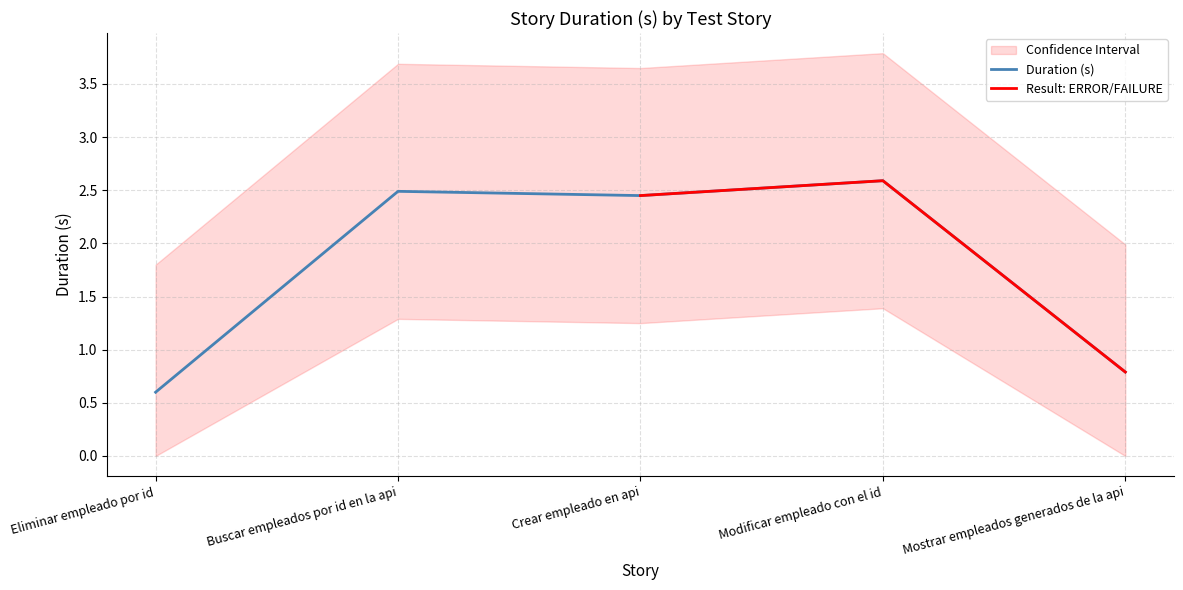

True or false: the data shows 0.6 at Eliminar empleado por id.

True